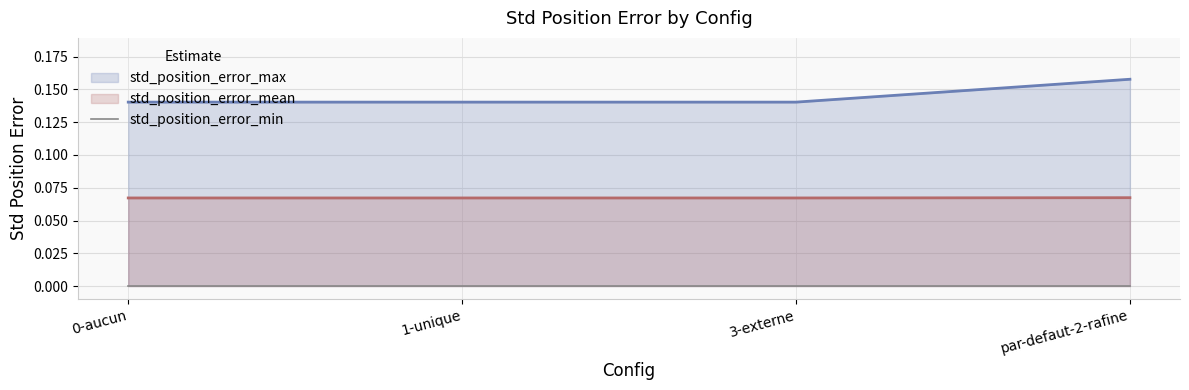

At which category does the chart reach its peak across all series?

par-defaut-2-rafine